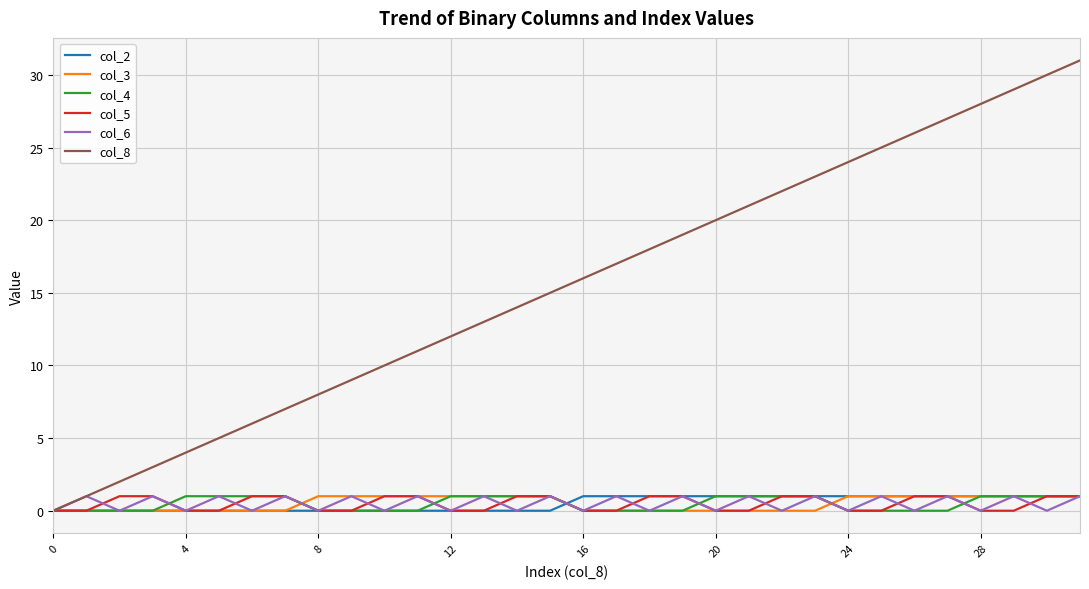

How many lines are shown in the chart?

6